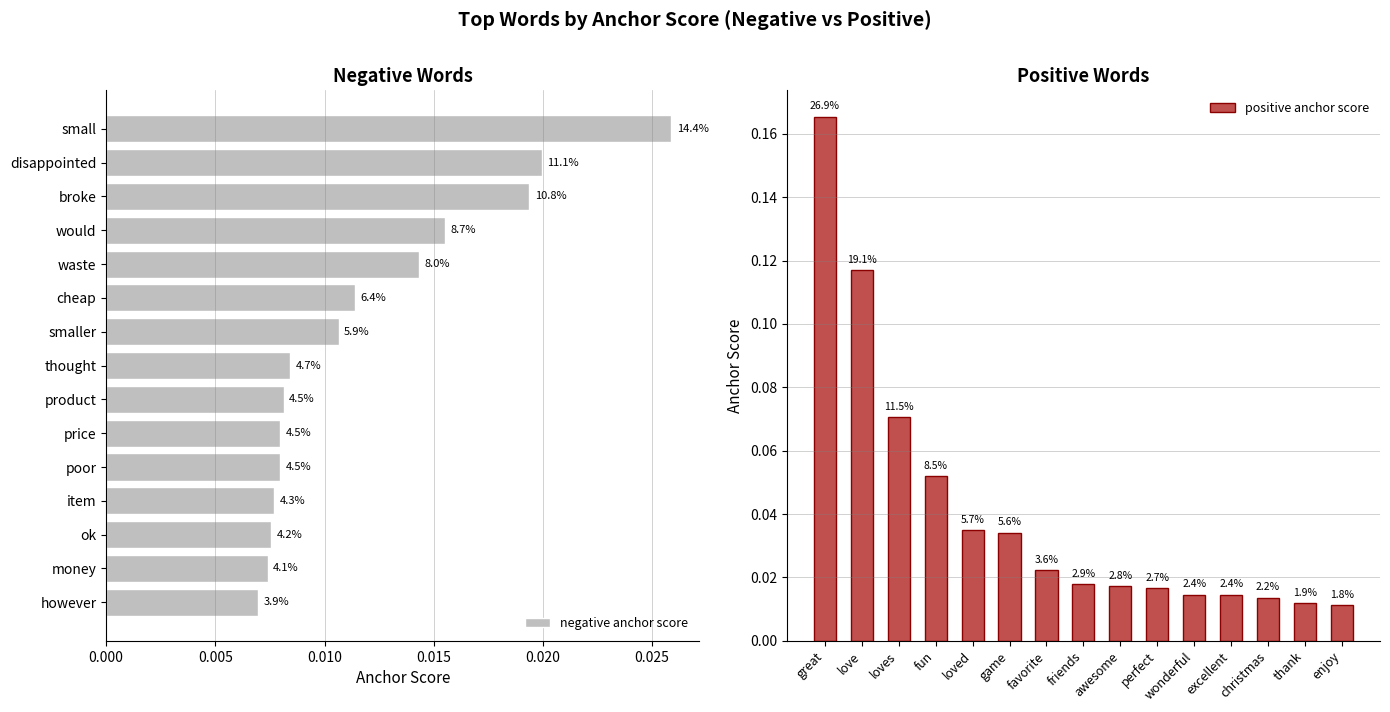

The value of negative anchor score at 14 is 0.0. True or false?

True